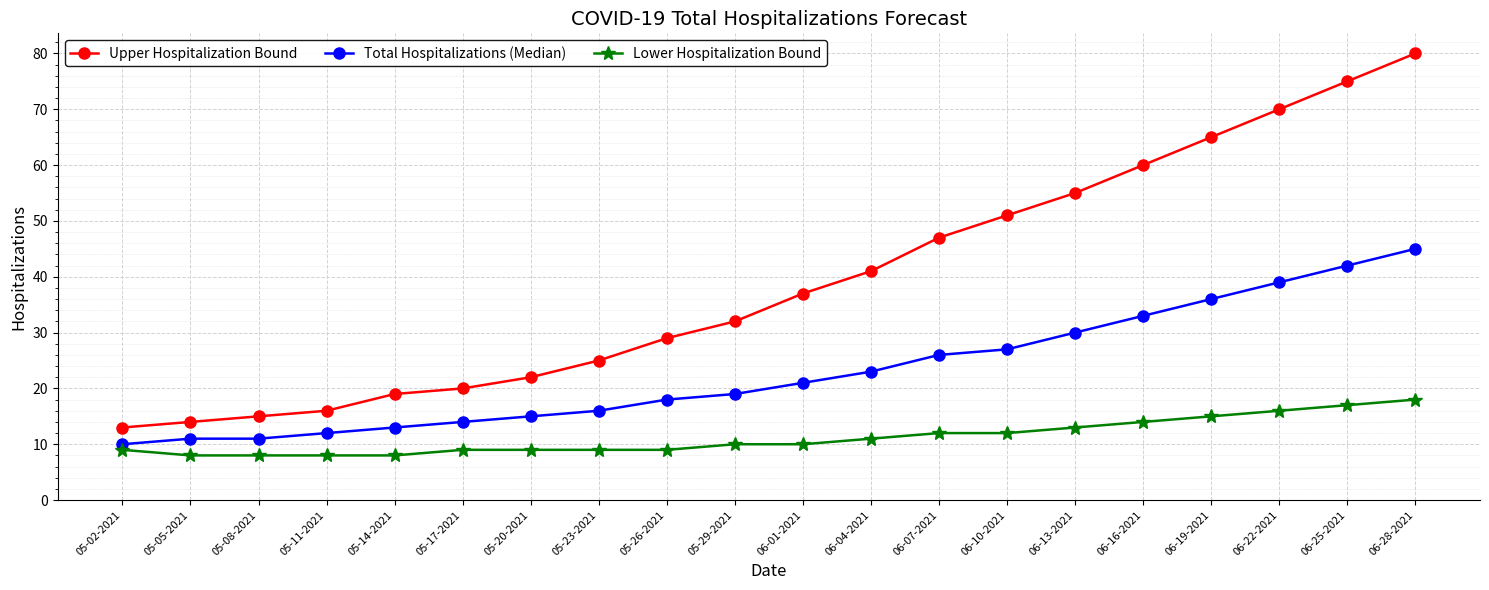

Where is Lower Hospitalization Bound nearest to the value 13?

06-13-2021